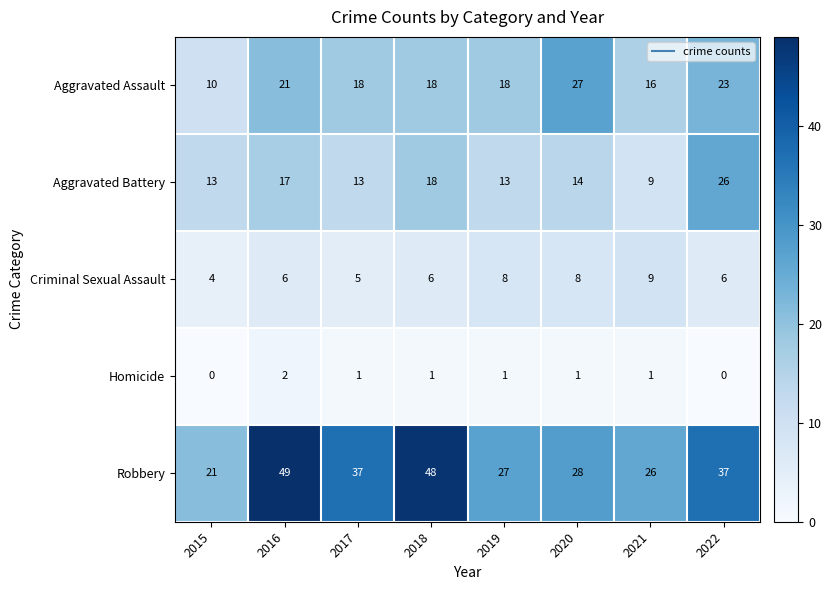

Rank the series by their maximum value, from lowest to highest.

Homicide, Criminal Sexual Assault, Aggravated Battery, Aggravated Assault, Robbery